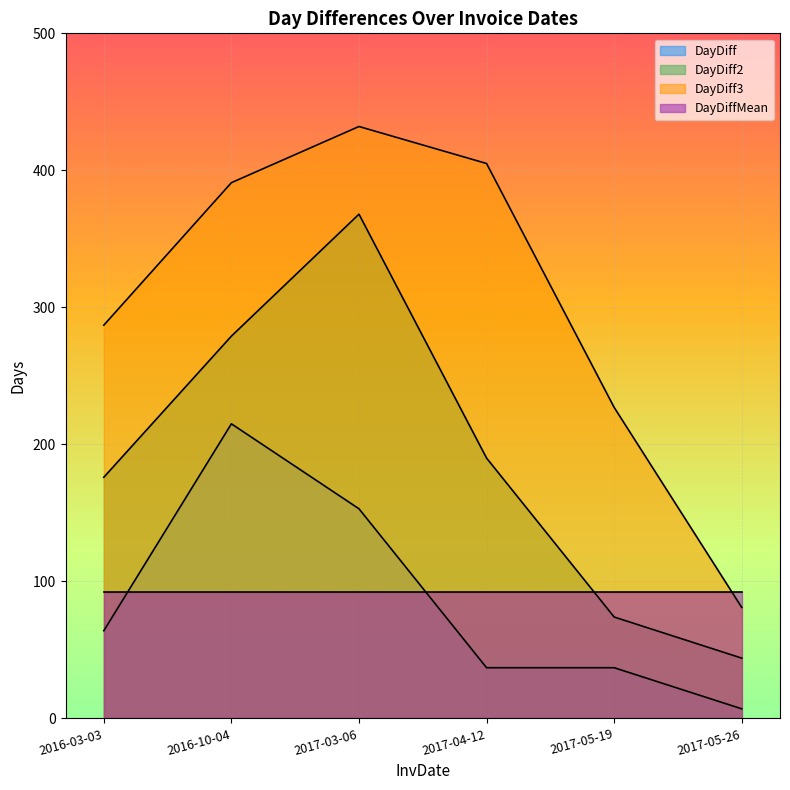

Where is the first local maximum for DayDiff3?

2017-03-06